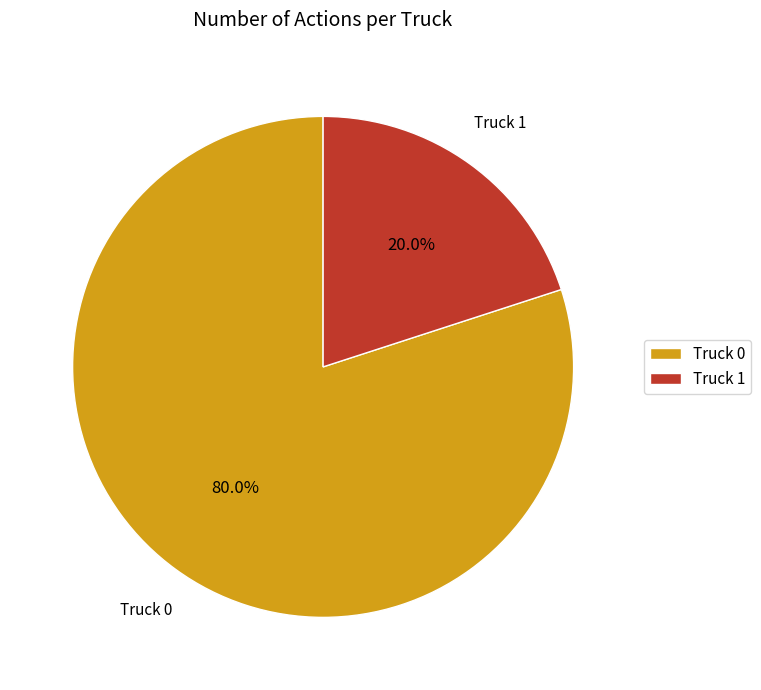

To the nearest percent, what is the difference between the Truck 0 and Truck 1 slice percentages?

60%